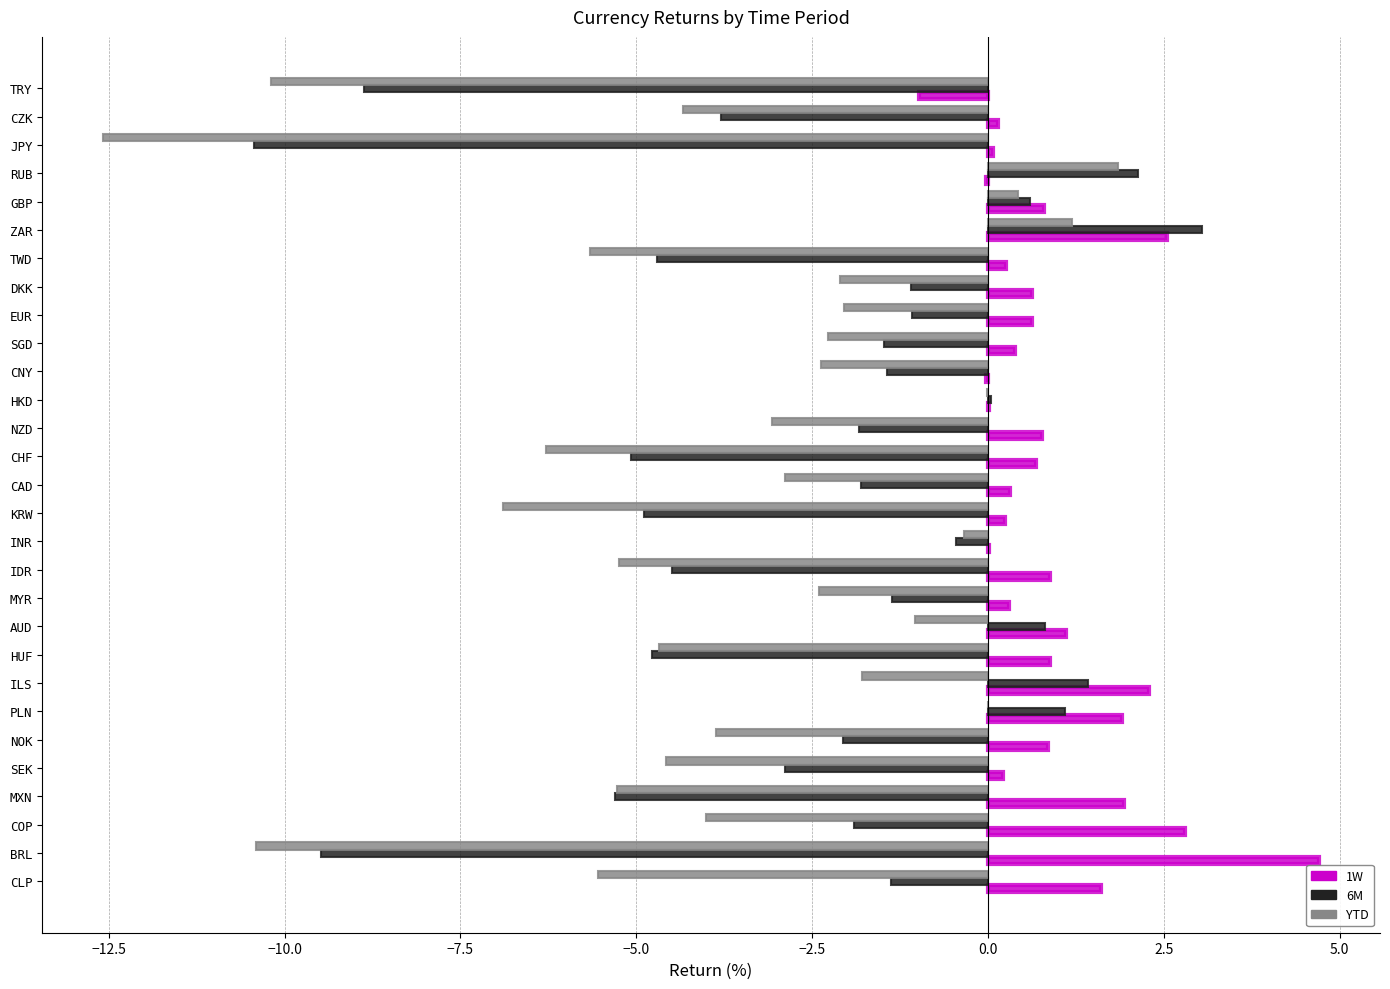

True or false: 1W has a value of 1.6 at COP.

False